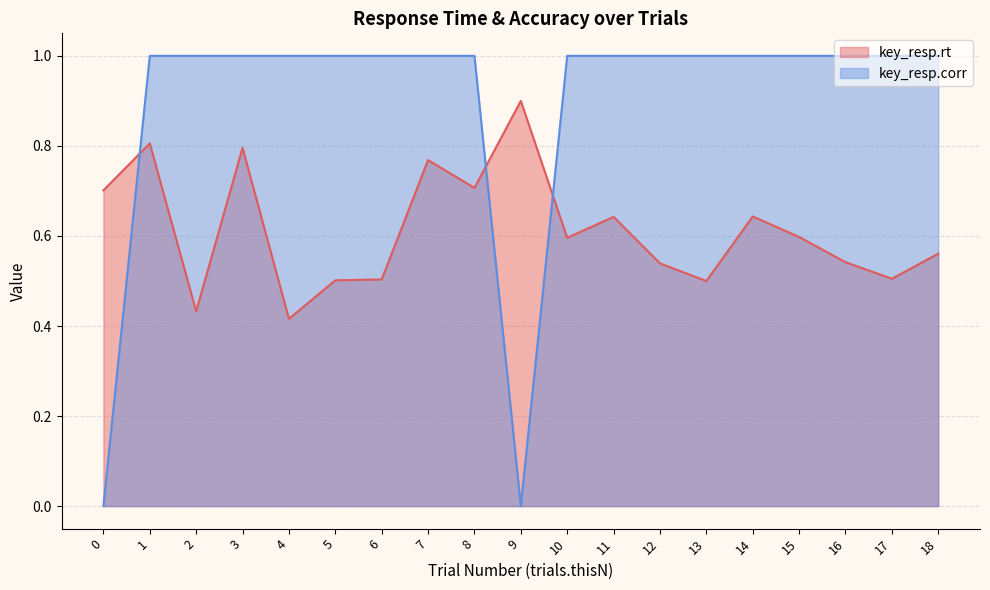

Does the chart display data point markers on the line(s)?

No